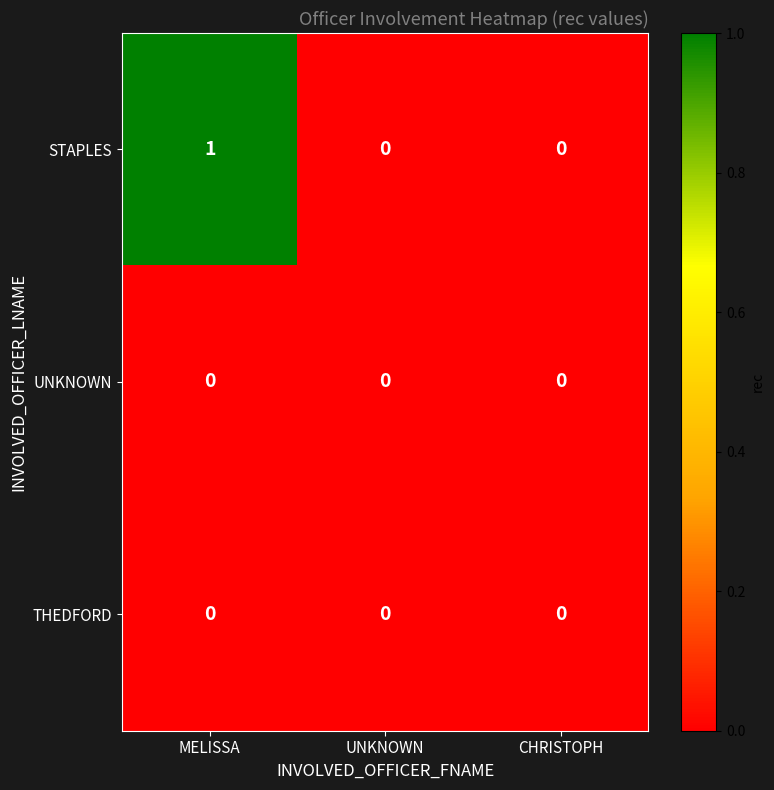

Which series has the largest total across all categories?

STAPLES